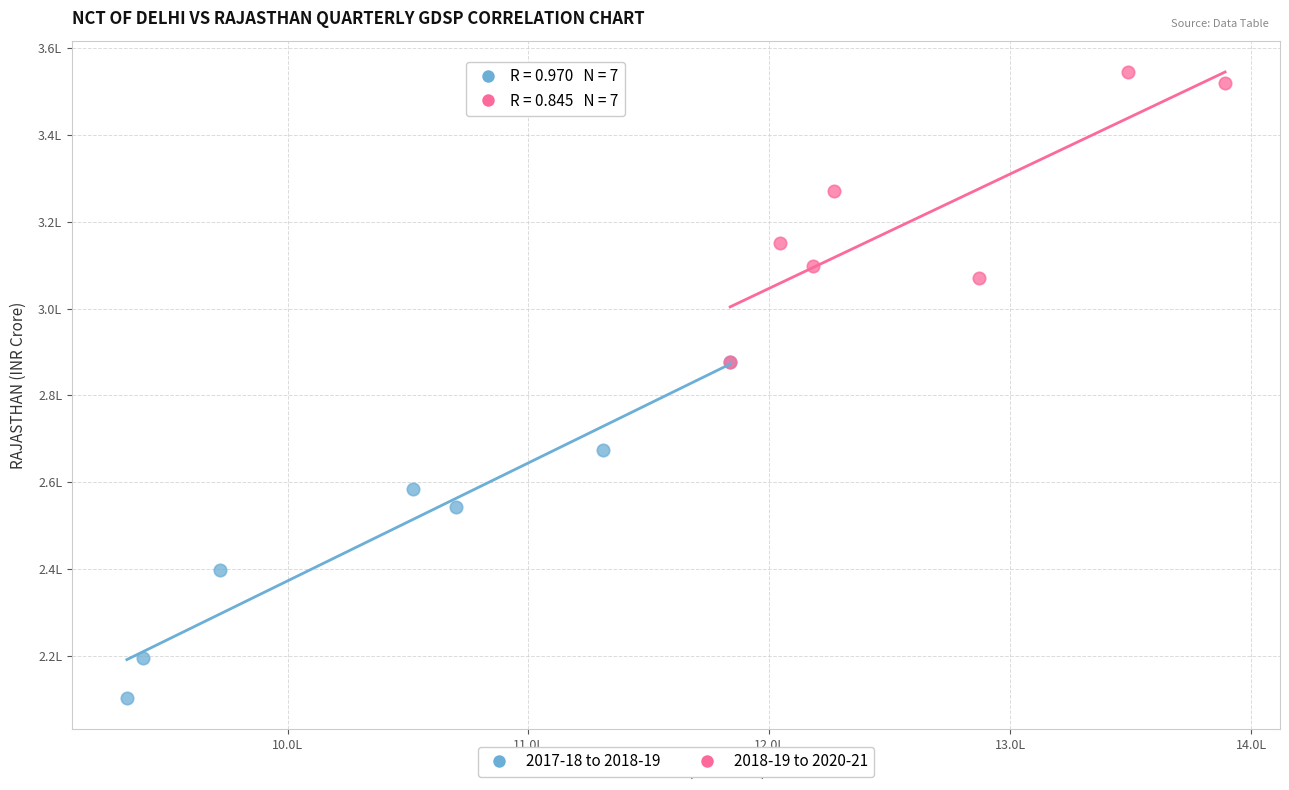

Which series contains the highest Y value?

2018-19 to 2020-21